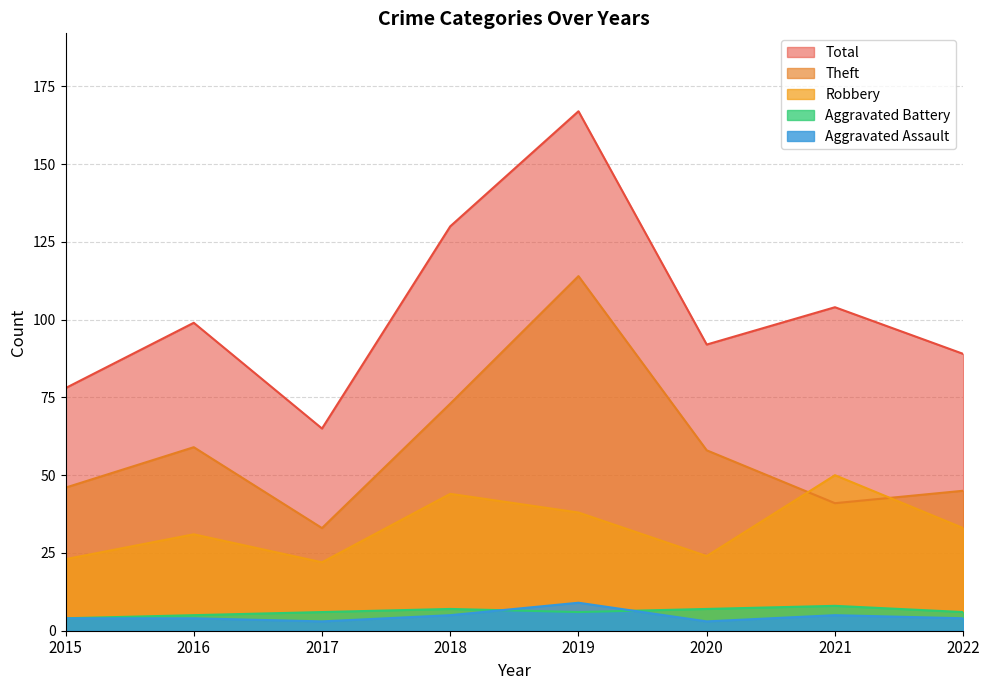

Which category has the lowest value in the Total series?

2017